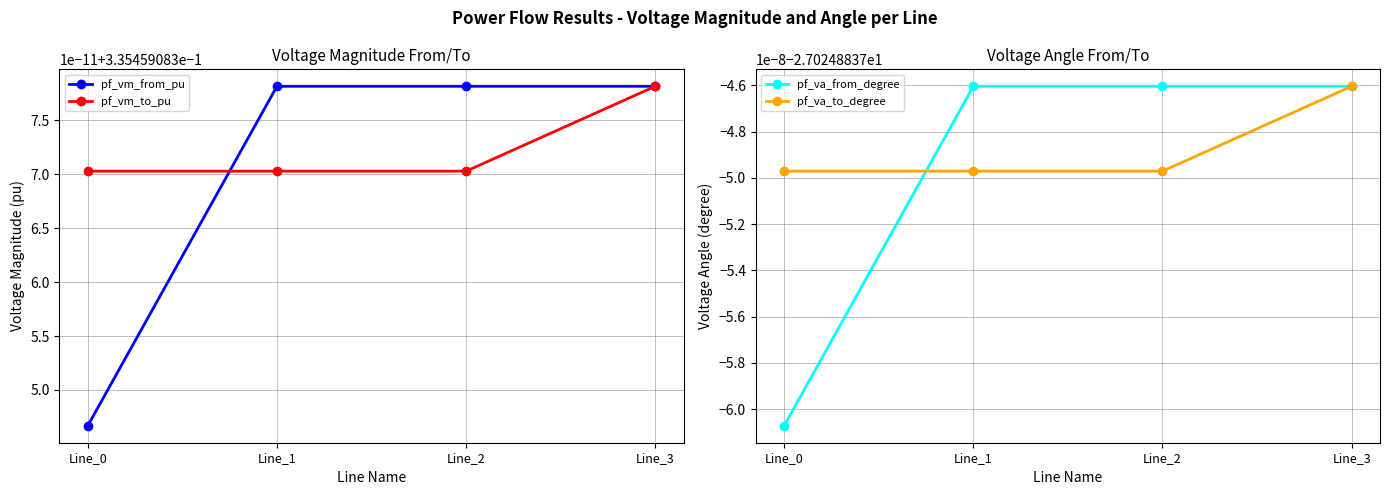

Between Line_0 and Line_3, which is larger?

Line_3